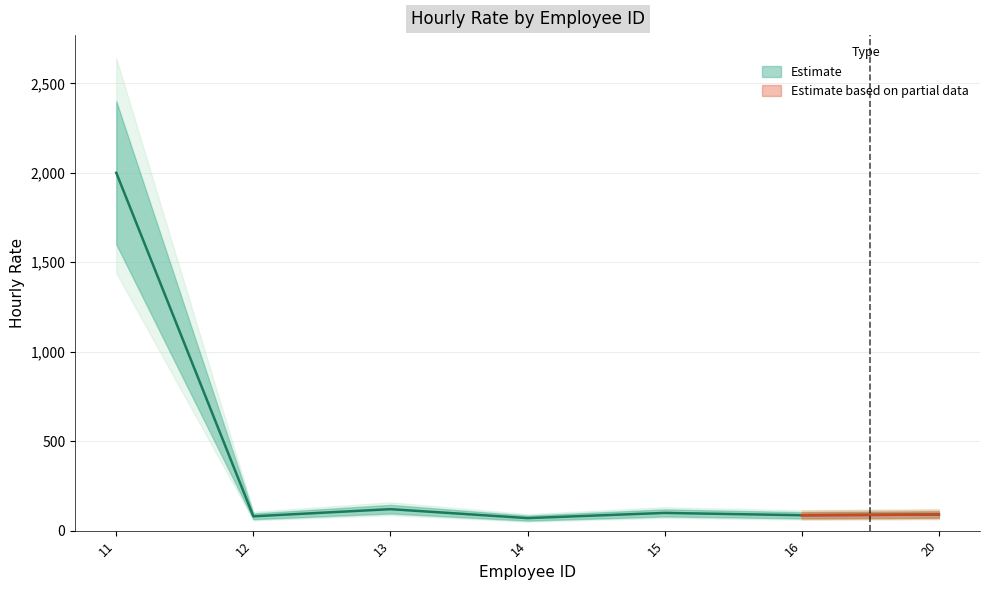

What is the sum of the values at 20 and 14?

160